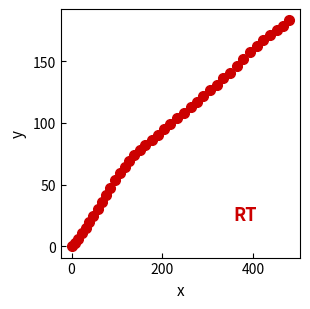

What is the range of X values (max minus min)?

479.0